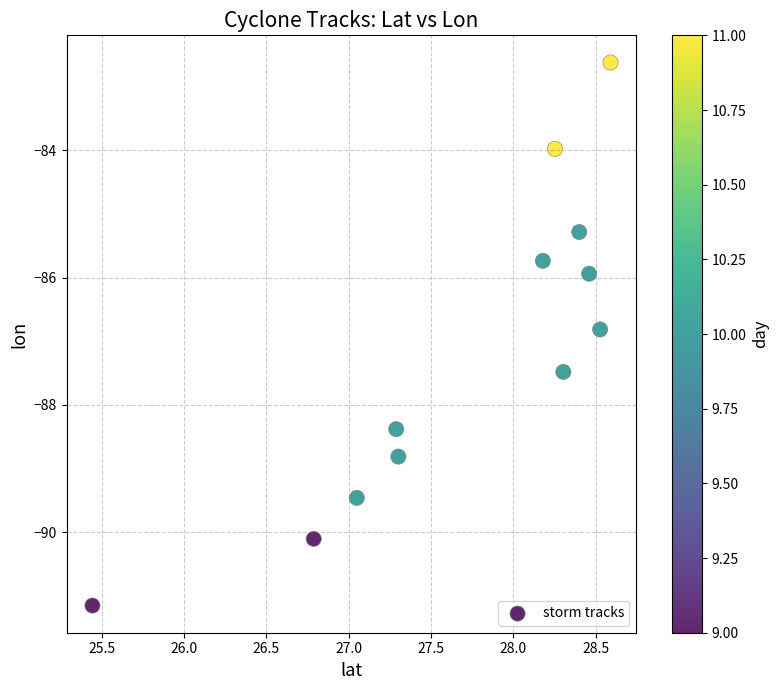

What is the average Y value?

-87.1